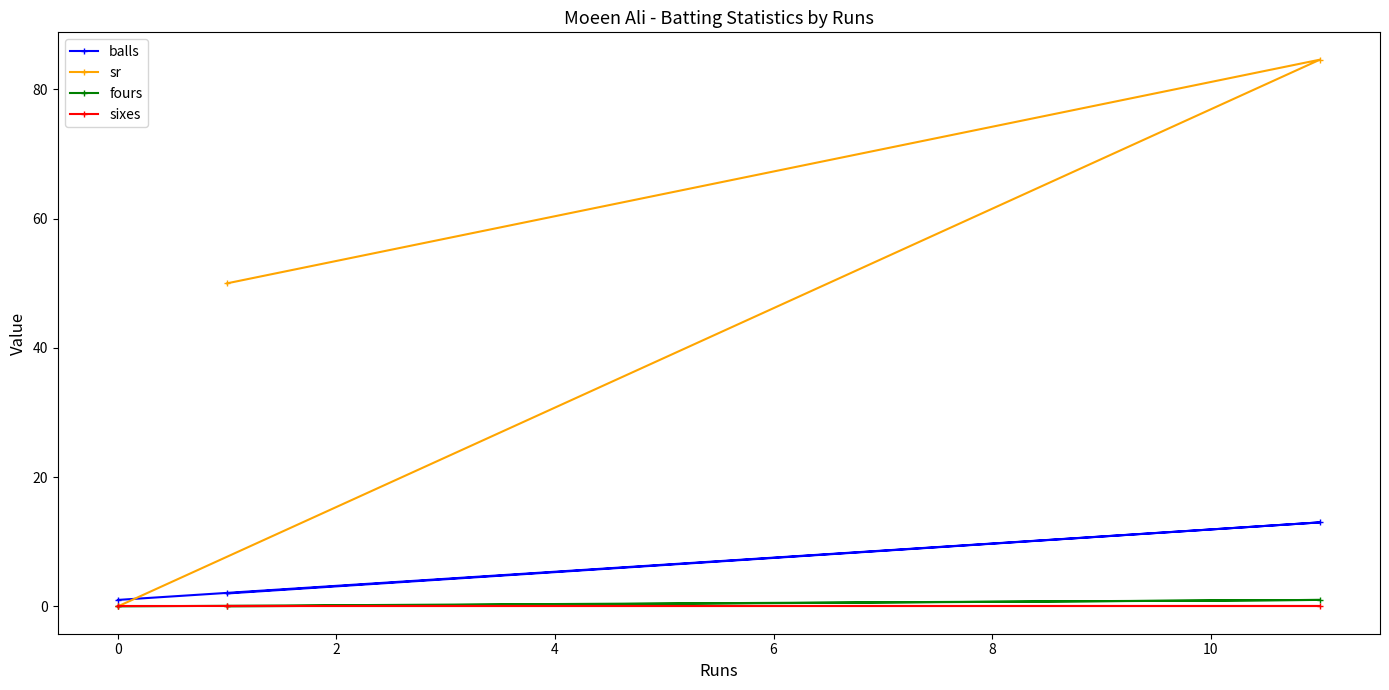

What is the maximum value for sr?

84.6